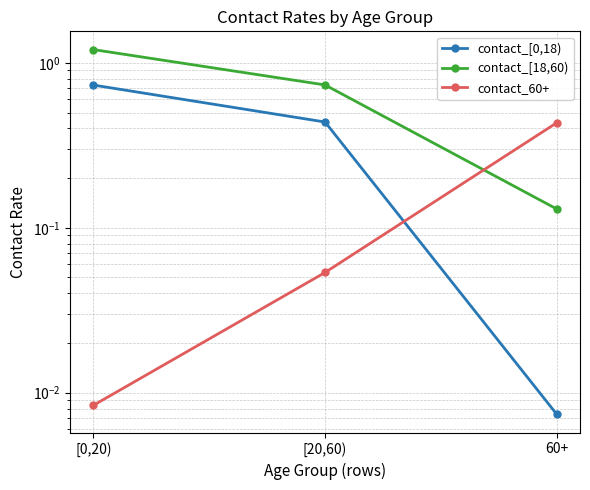

At which label is contact_[0,18) closest to 0?

60+